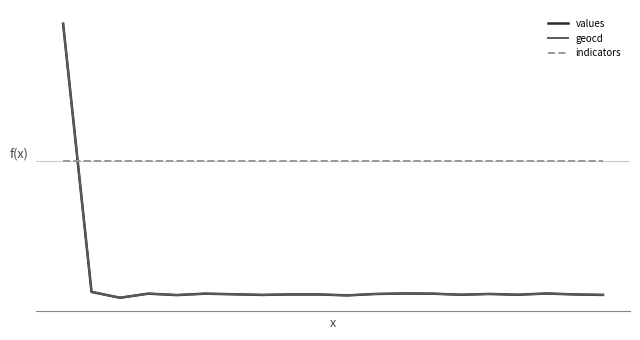

Is this an area chart (filled region under the line)?

No